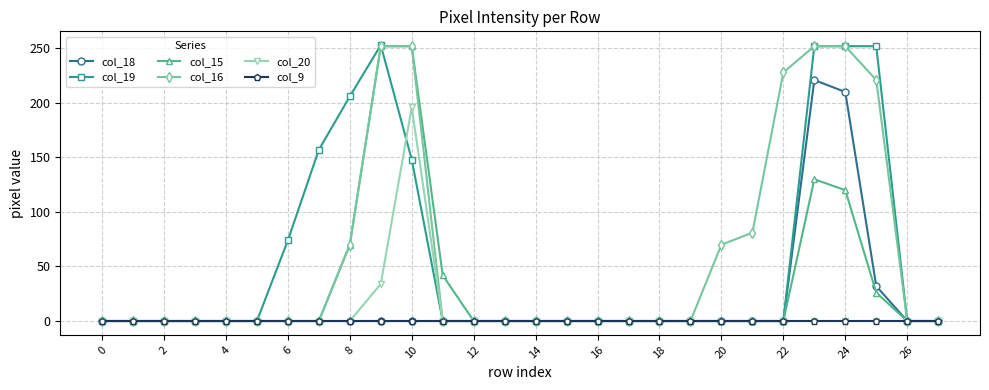

At how many categories does at least one series exceed 168?

7